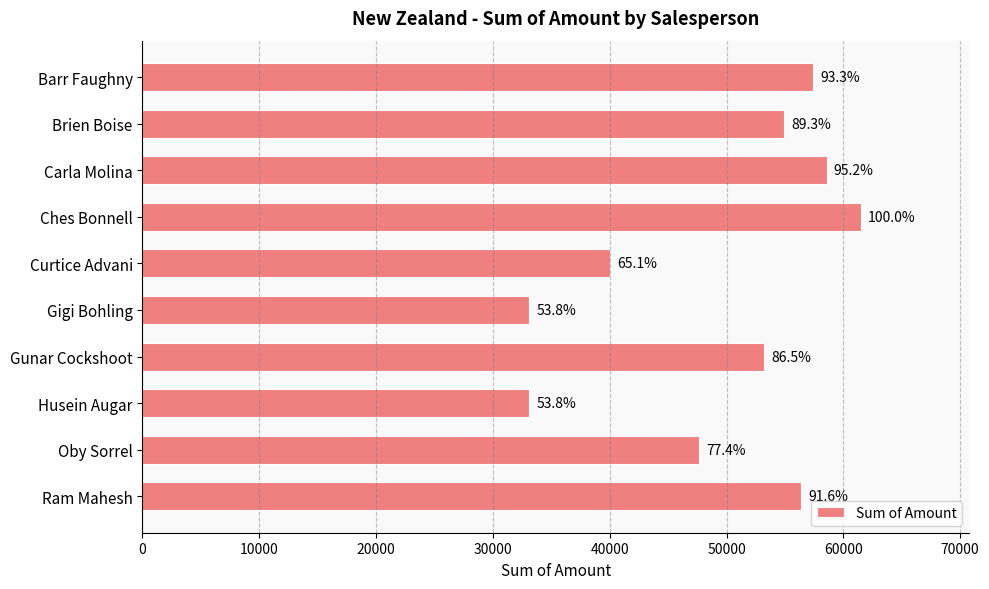

How many bars are there in total?

10